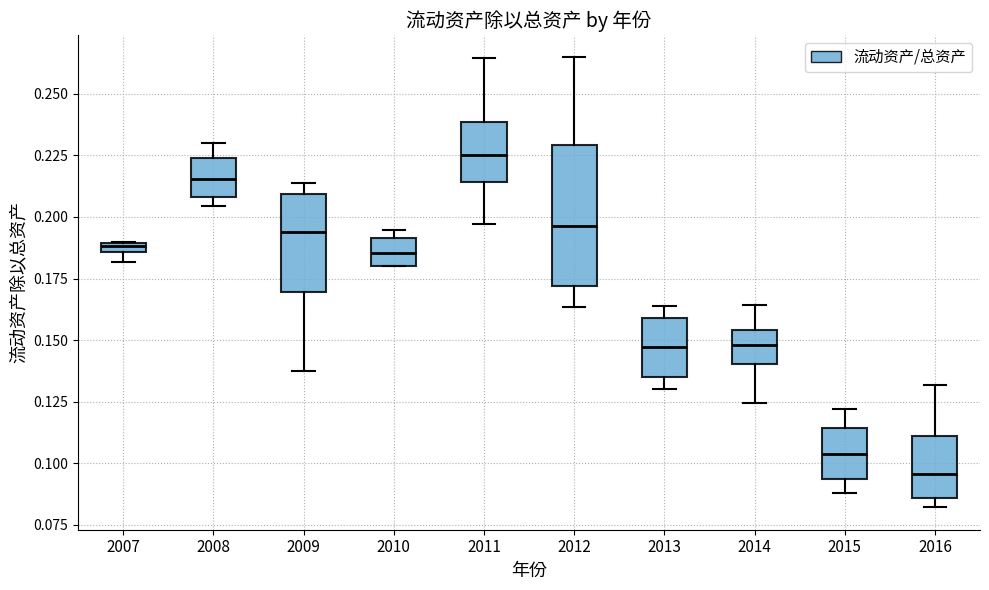

Comparing the boxes themselves (not the whiskers), which one is the tallest?

2012